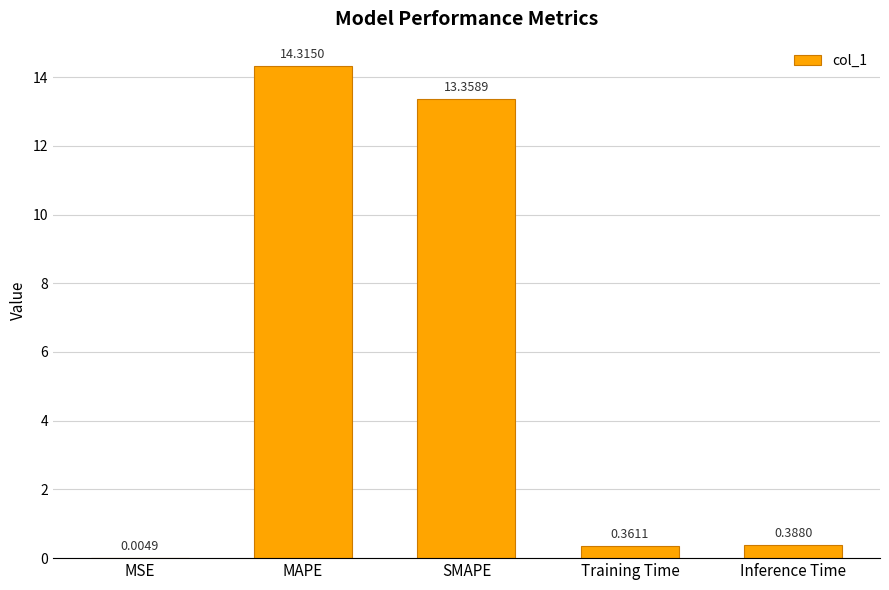

What is the sum of the values at MSE and SMAPE?

13.4